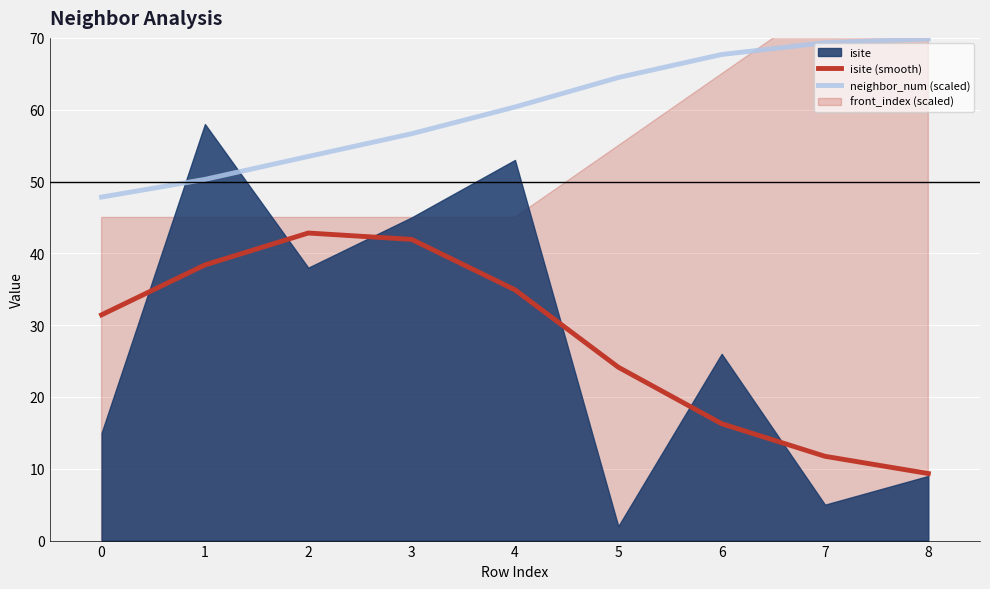

How many lines are shown in the chart?

2